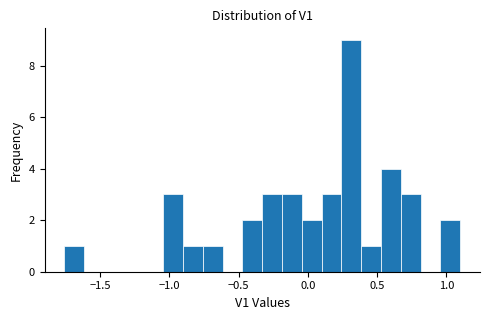

Around what value on the x-axis is the tallest bar? Give the approximate position of its centre, as read against the axis.

0.30